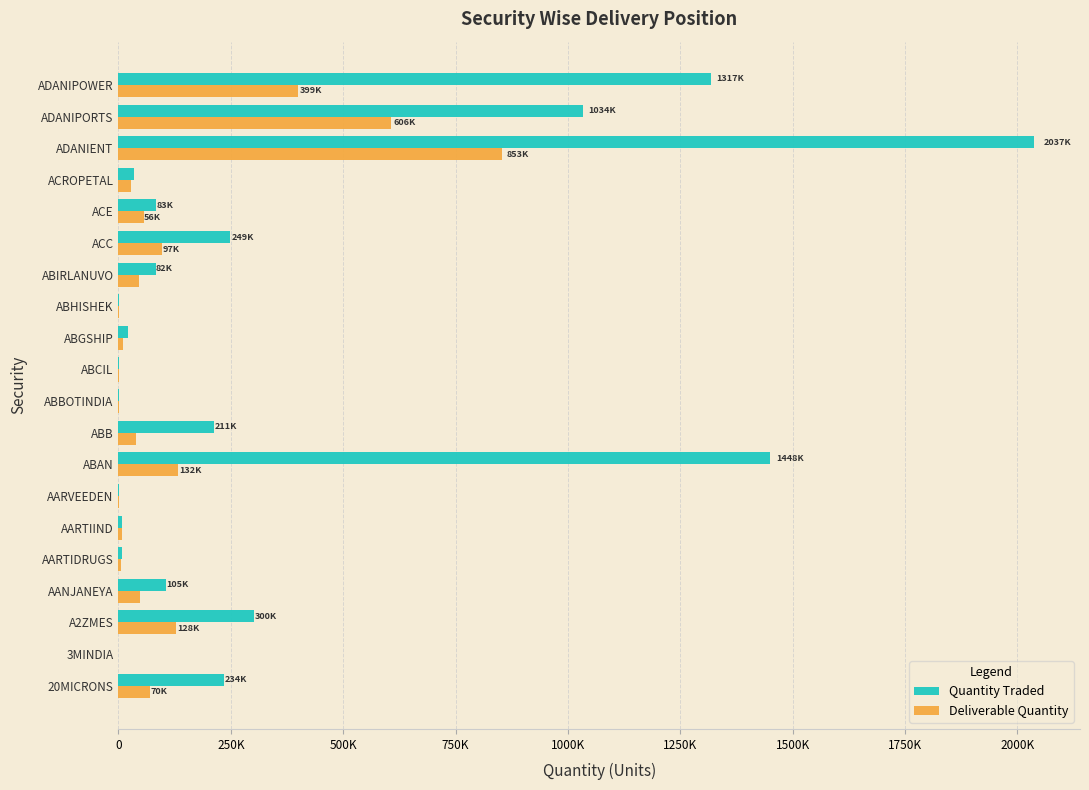

What are all the series names shown in the legend?

Quantity Traded, Deliverable Quantity